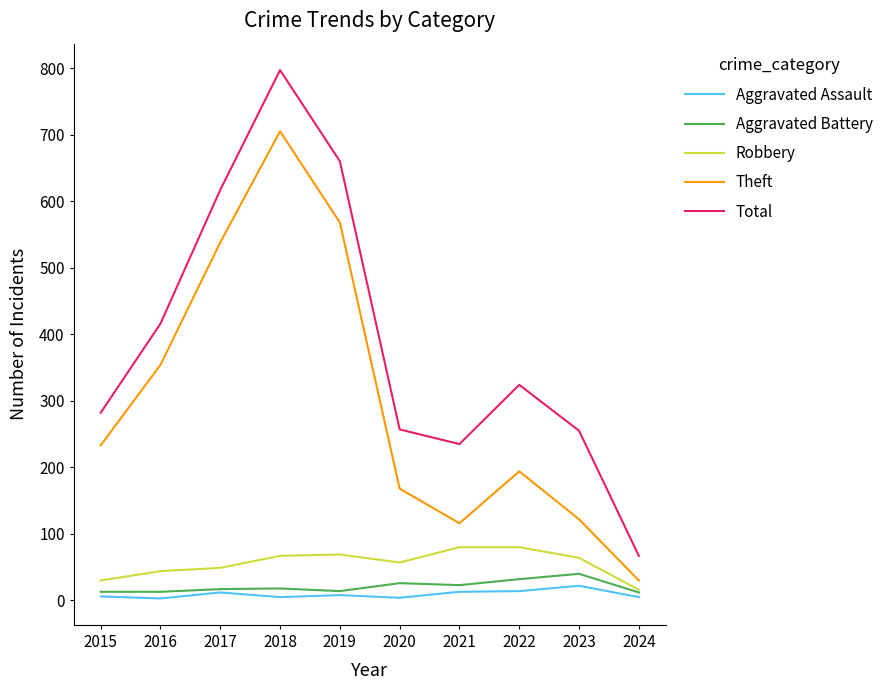

True or false: Total and Aggravated Assault cross at least once.

False